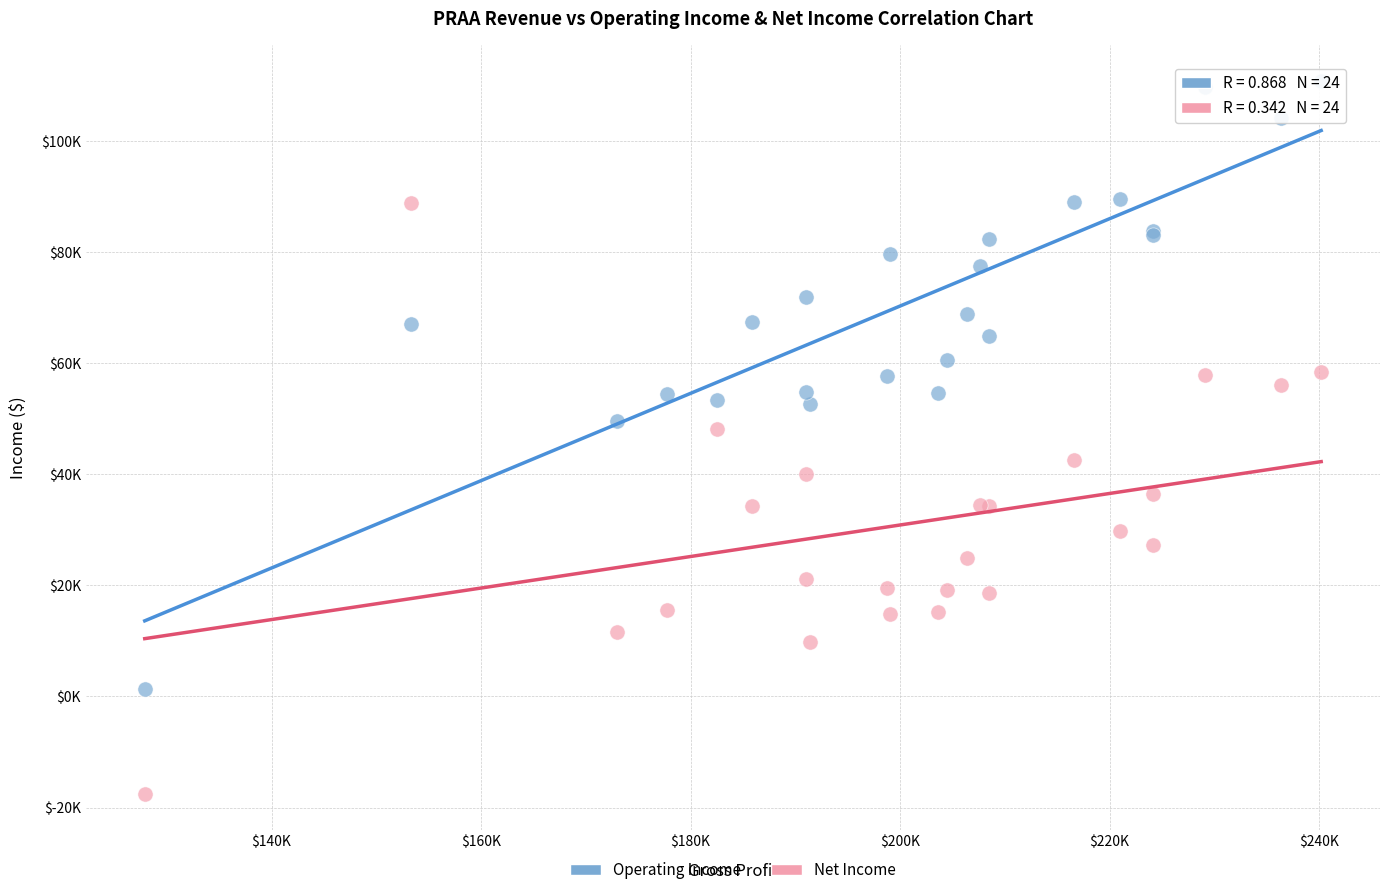

What are all the series names shown in the legend?

Operating Income, Net Income